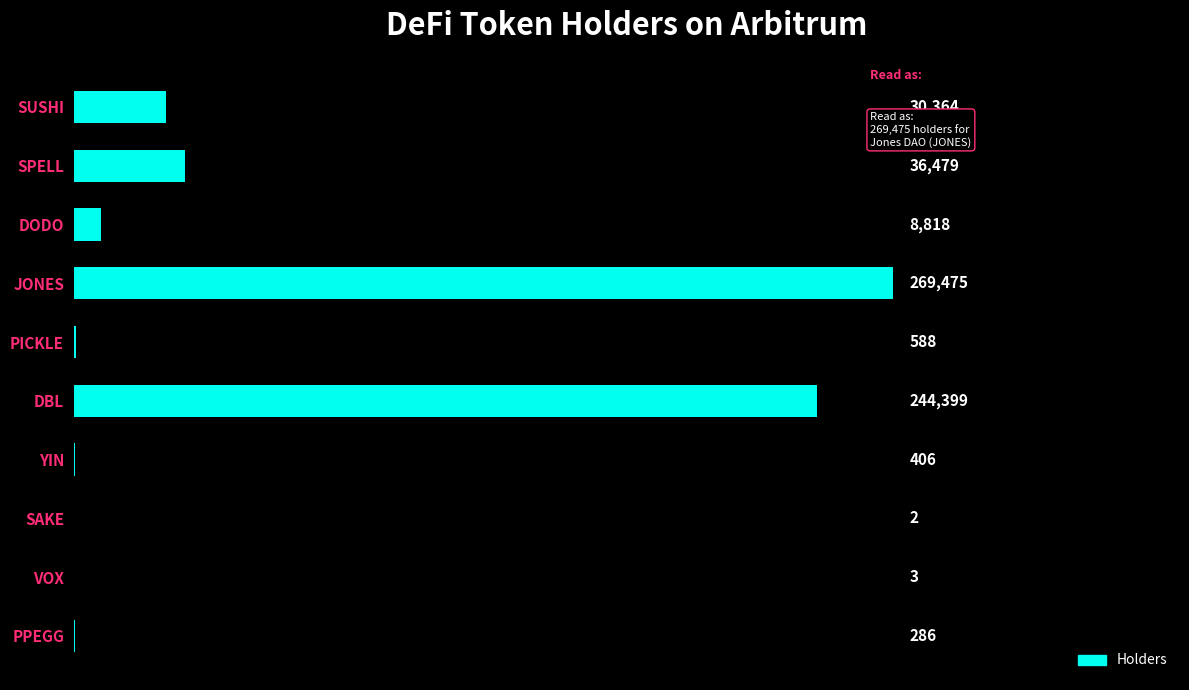

Is it true that the value at SUSHI is 30364?

True